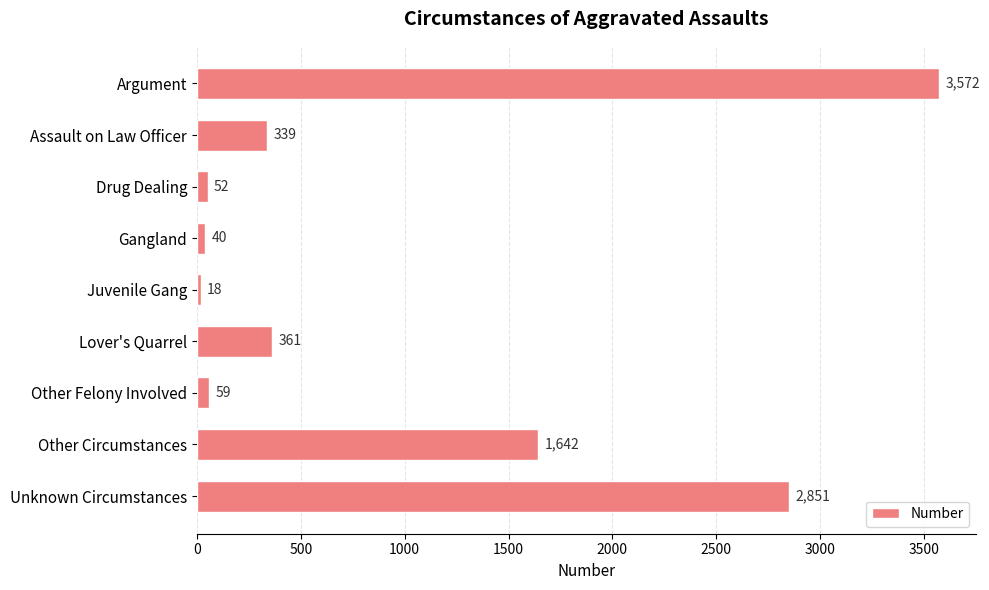

What is the minimum value shown in the chart?

18